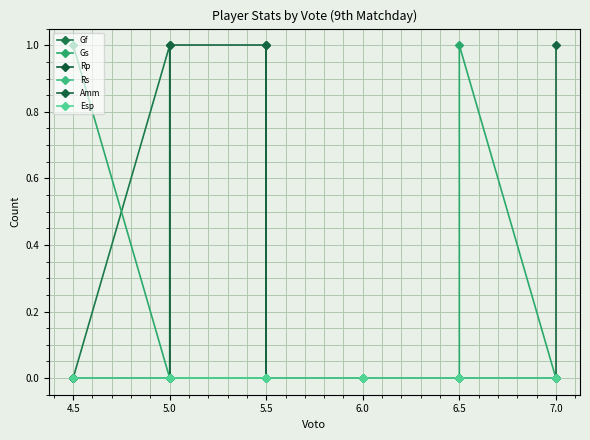

Which series has the widest spread of values?

Gf